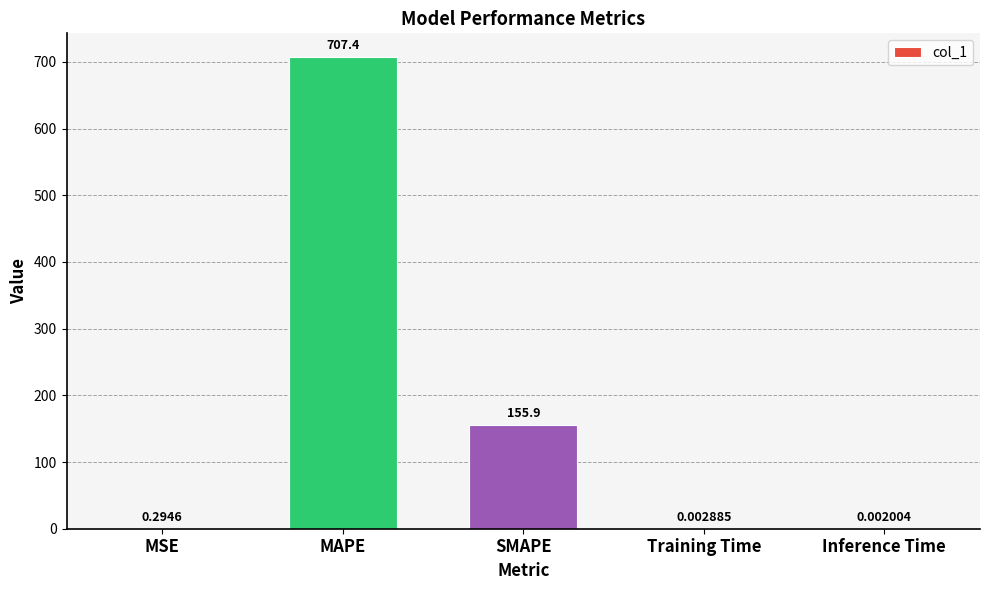

True or false: the data shows 959.6 at MAPE.

False